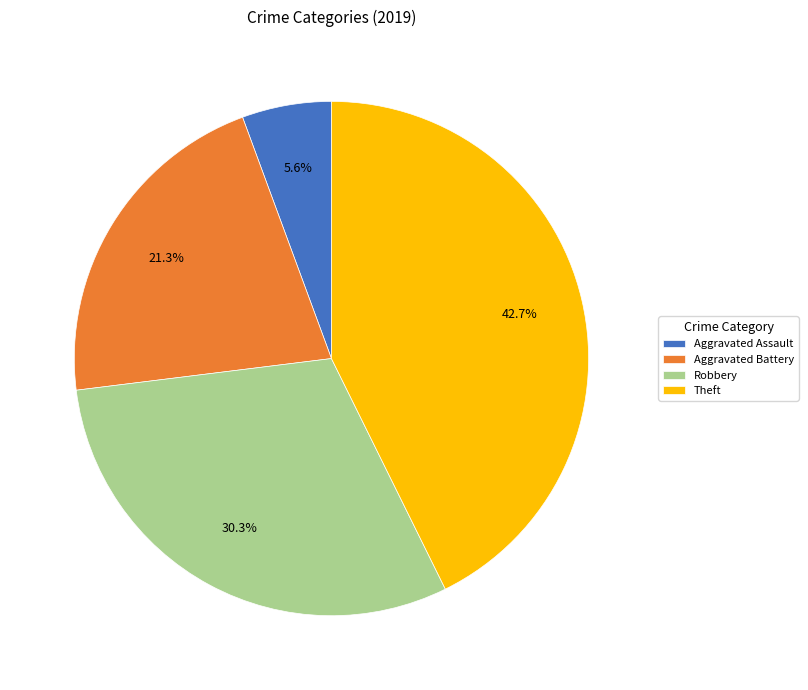

Is there a majority slice in this chart?

No